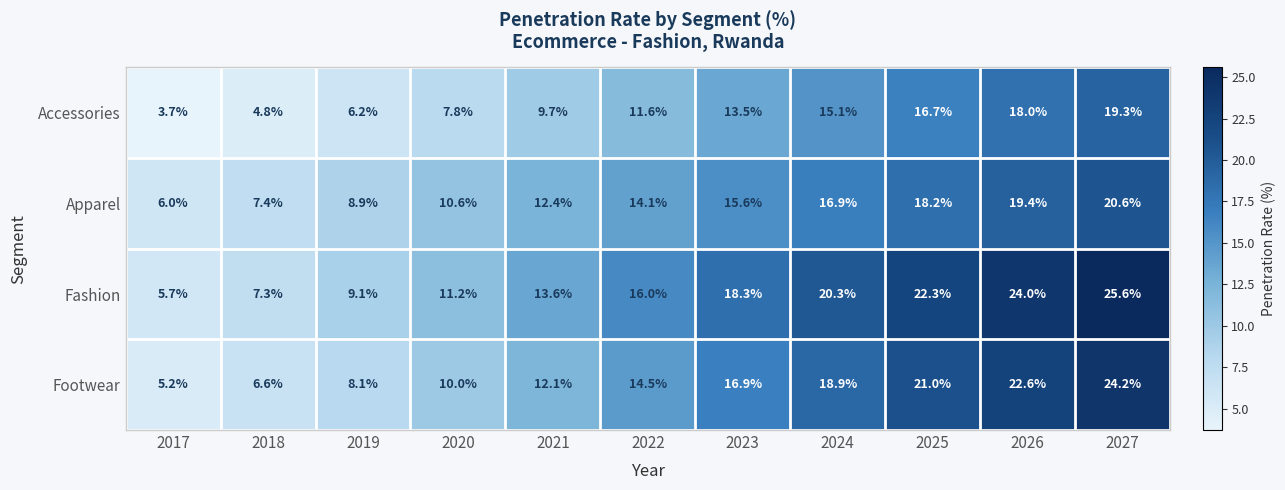

Which series has the widest spread of values?

Fashion